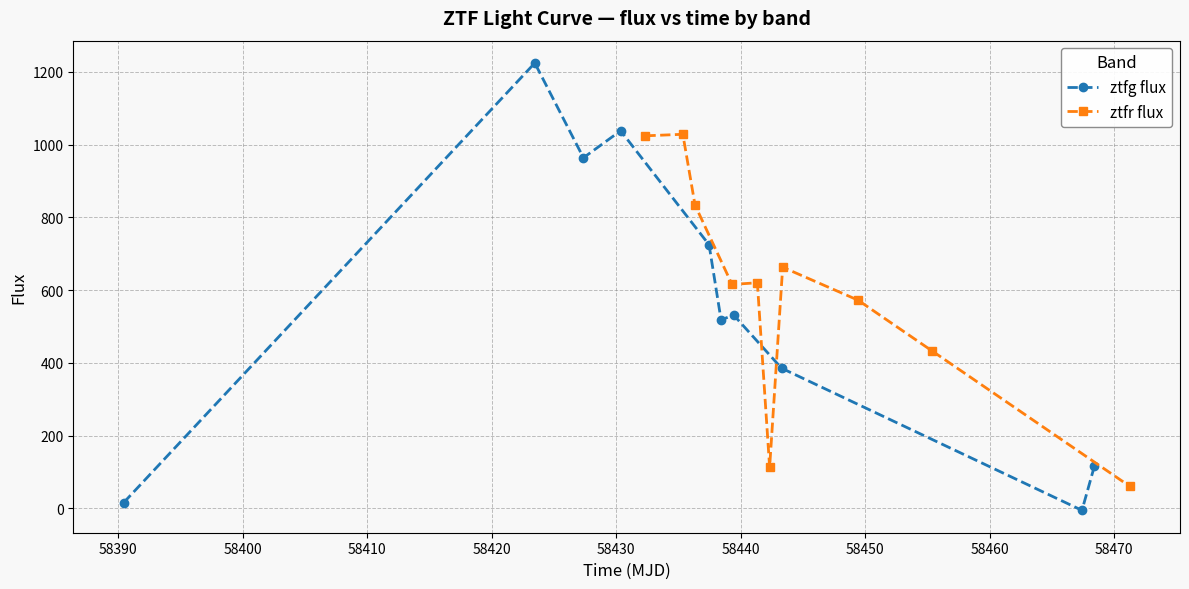

How many categories are shown in the chart?

10